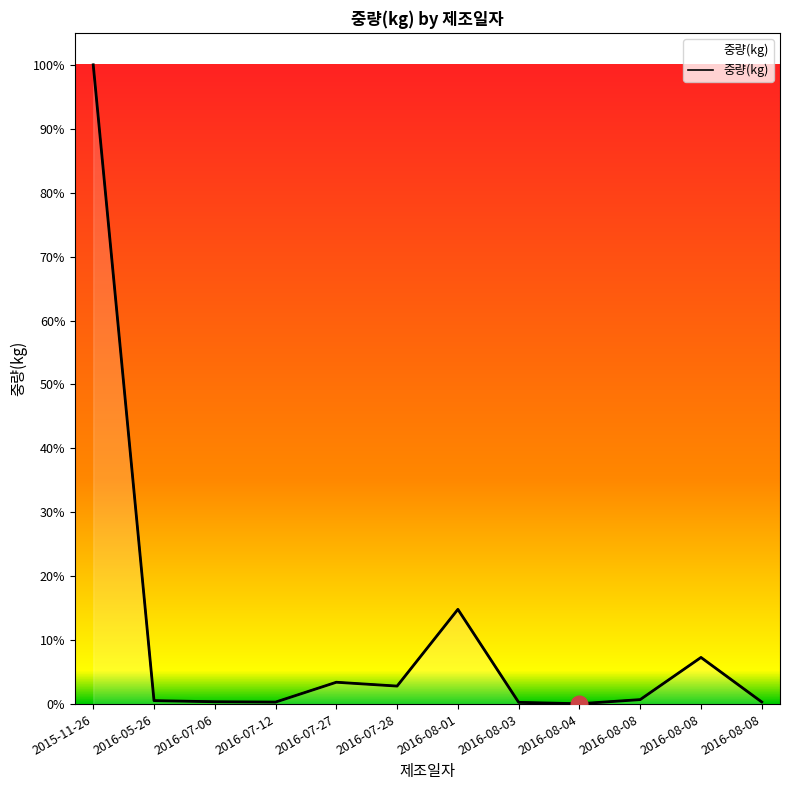

Between 2016-07-06 and 2016-08-08, which is larger?

2016-07-06